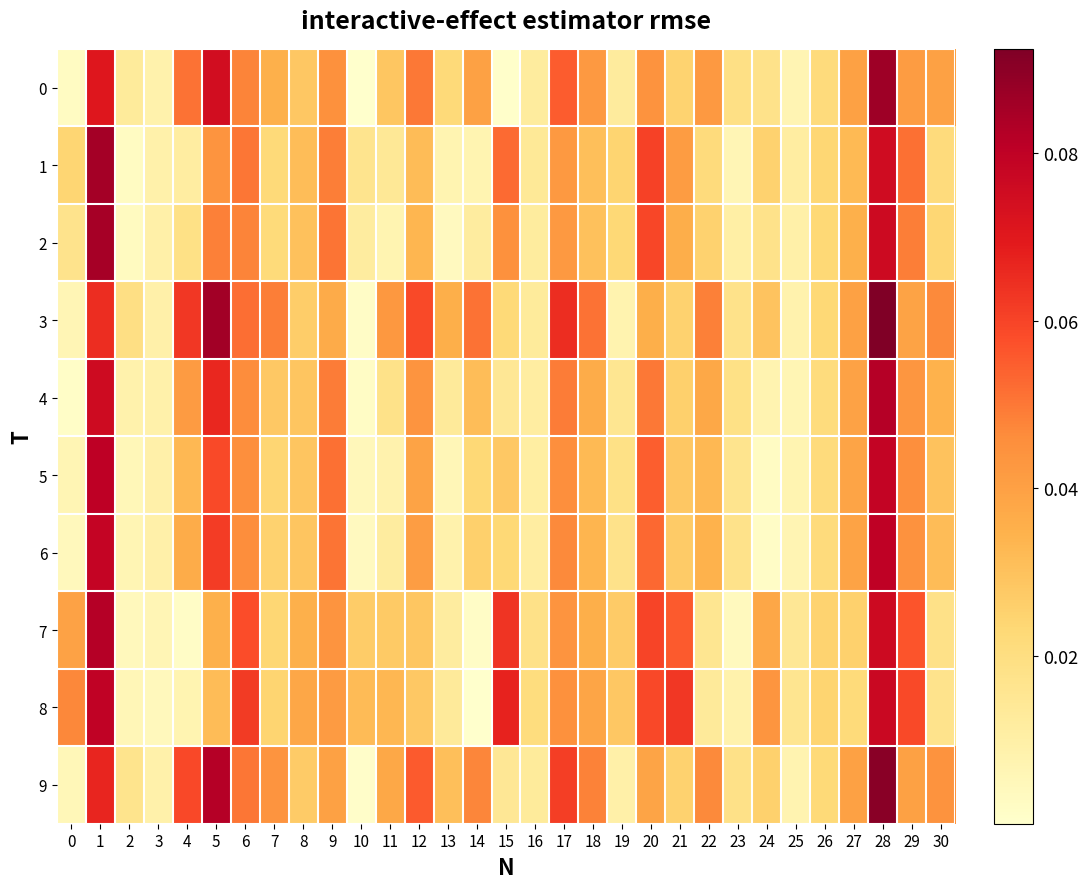

Which series has the widest spread of values?

3